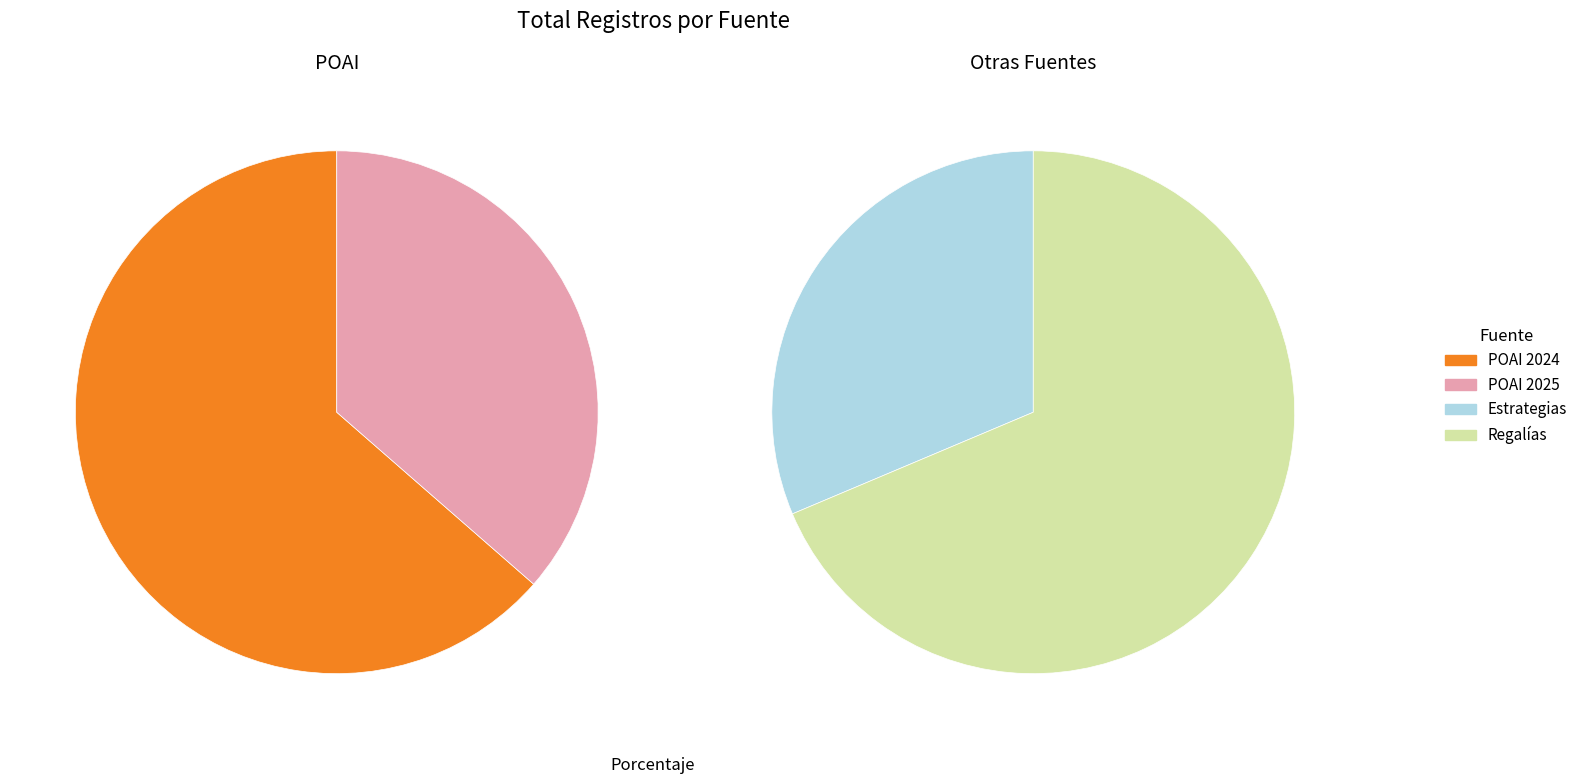

At Regalías, list the series in order from smallest to largest.

Estrategias, Regalías, POAI 2025, POAI 2024